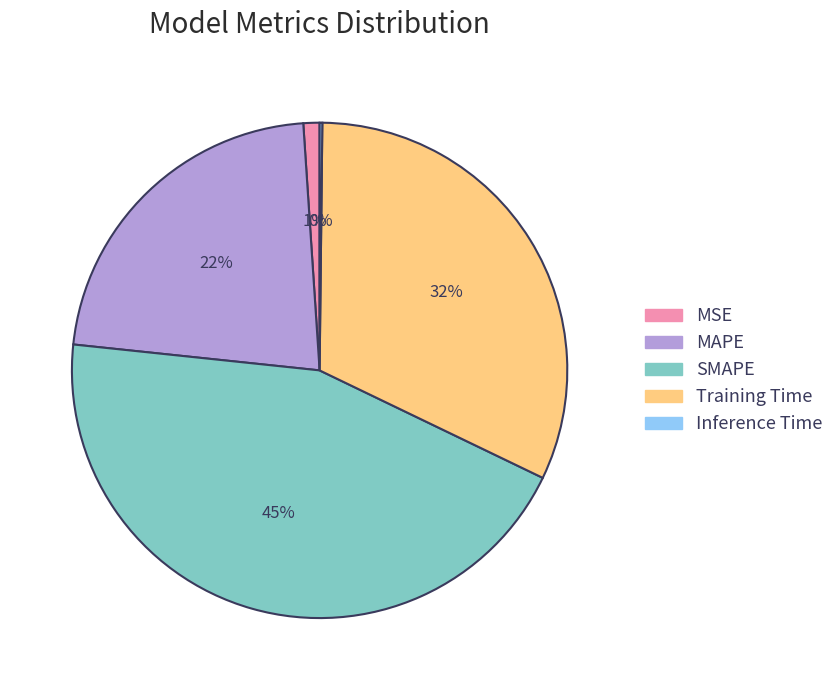

The Training Time slice represents 44% of the pie. True or false?

False